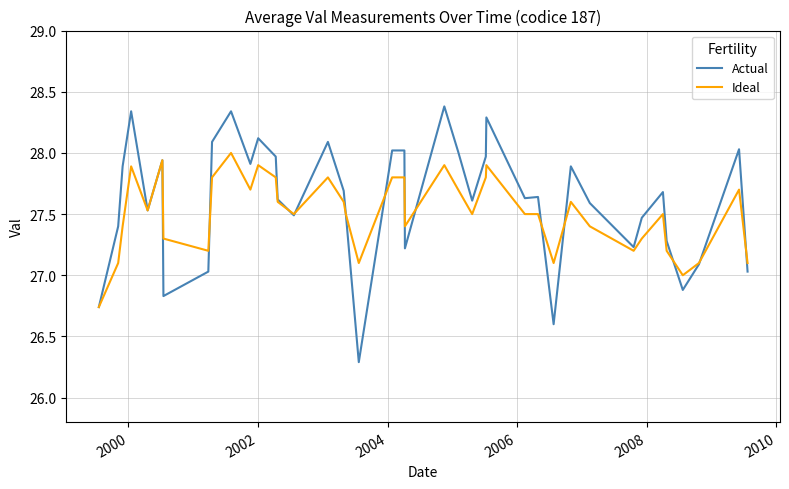

Which series has the widest spread of values?

Actual